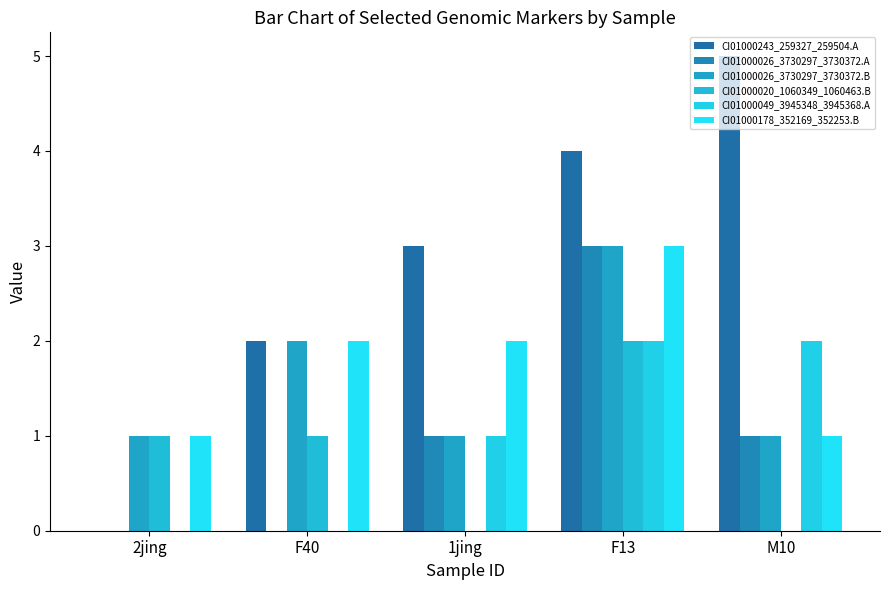

Which series has the widest spread of values?

CI01000243_259327_259504.A